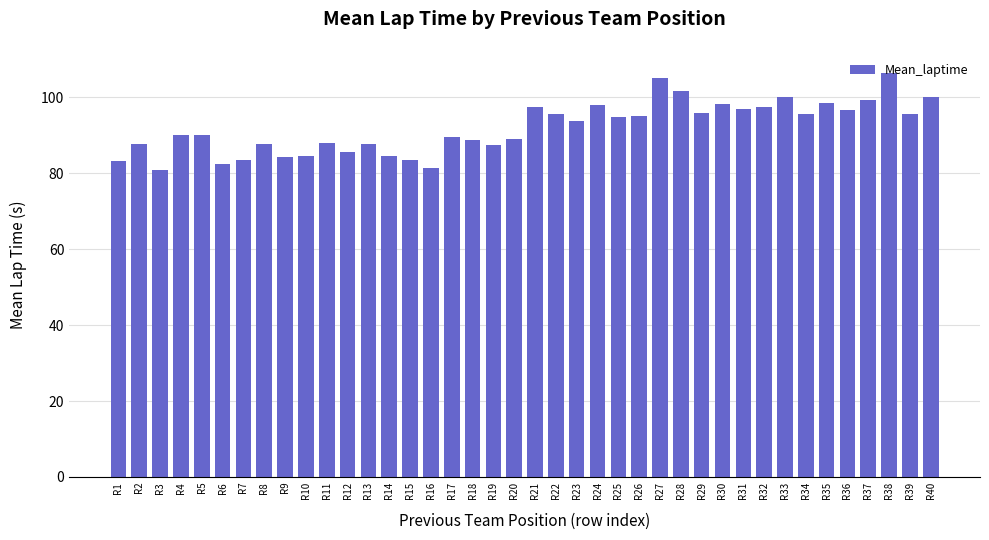

What is the sum of the values at R27 and R22?

200.8